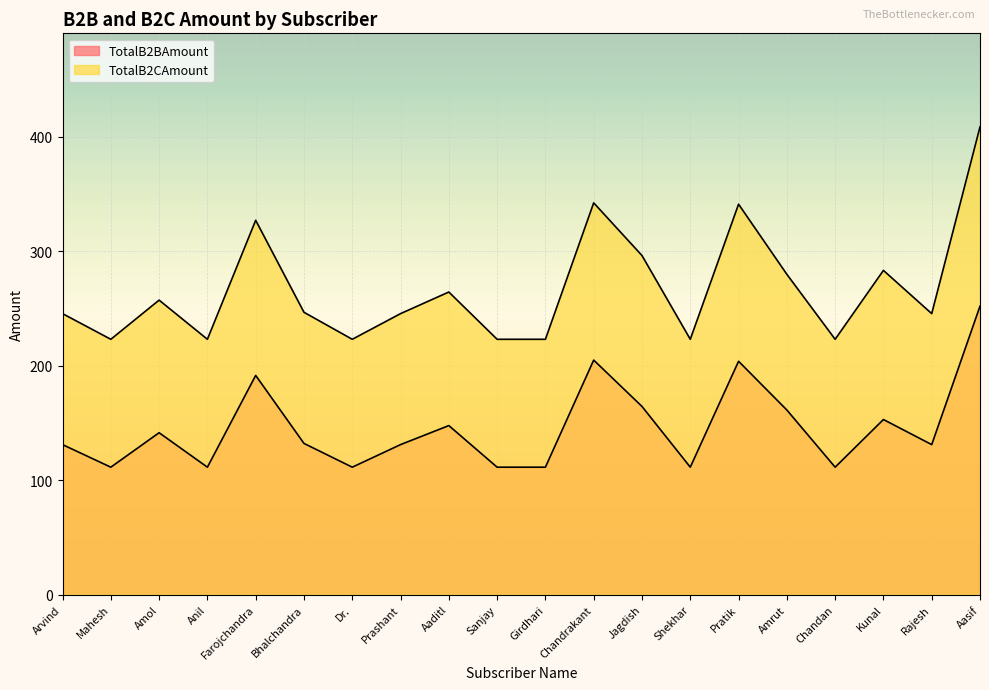

What value does the TotalB2CAmount series have at Prashant?

245.4